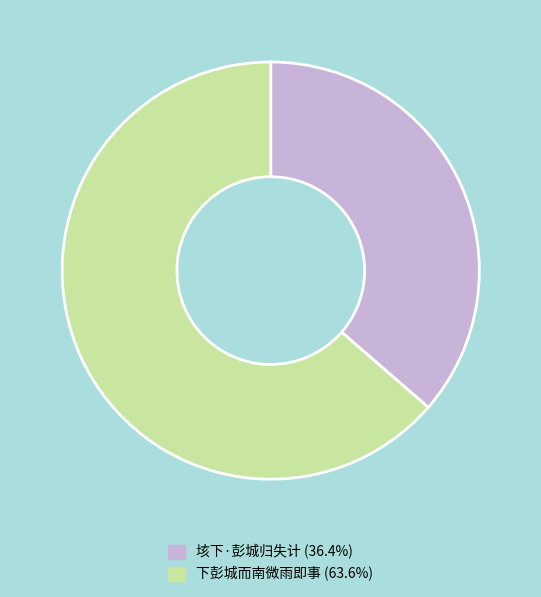

What is the smallest slice in the pie chart?

垓下·彭城归失计